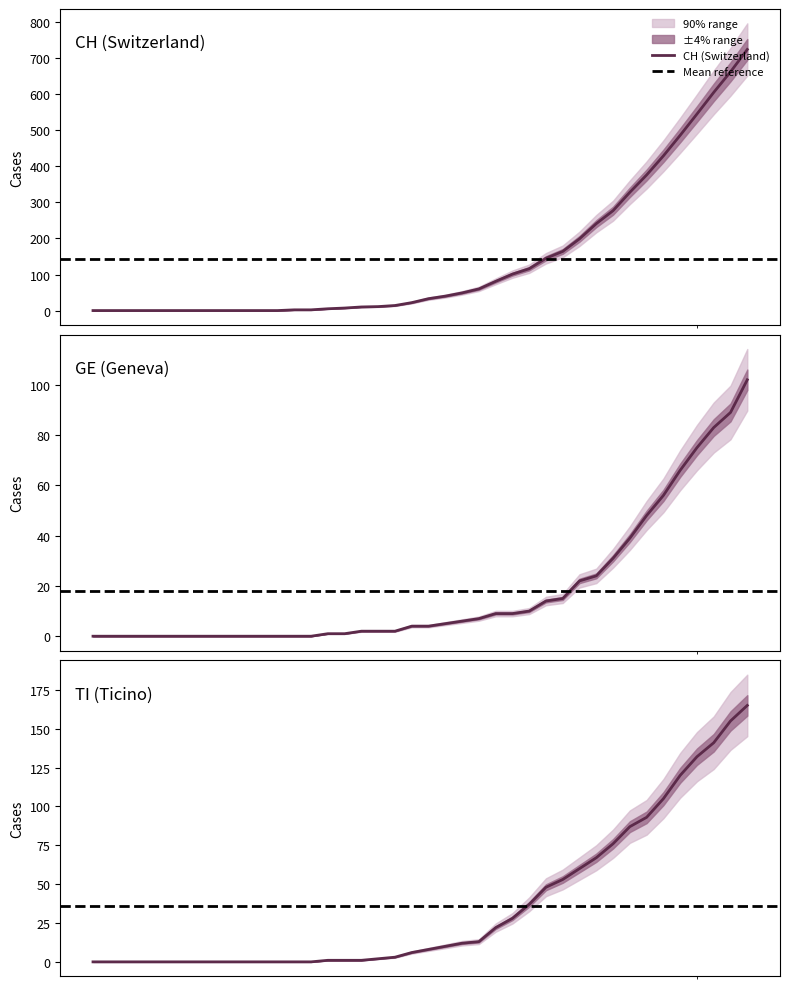

What is the maximum value for CH (Switzerland)?

724